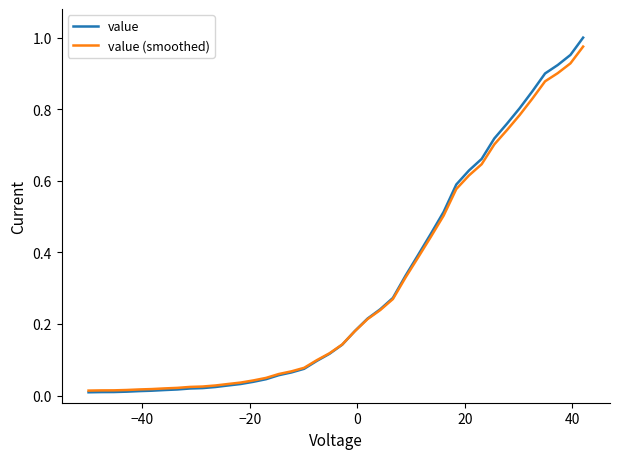

Which series has the largest range (max minus min)?

value